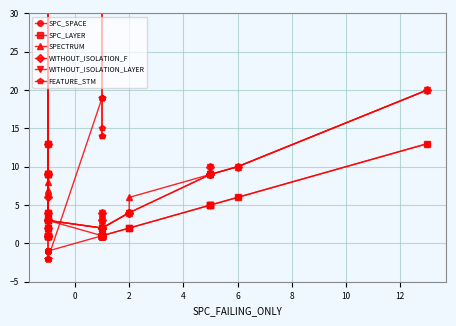

True or false: SPECTRUM and SPC_SPACE cross at least once.

False